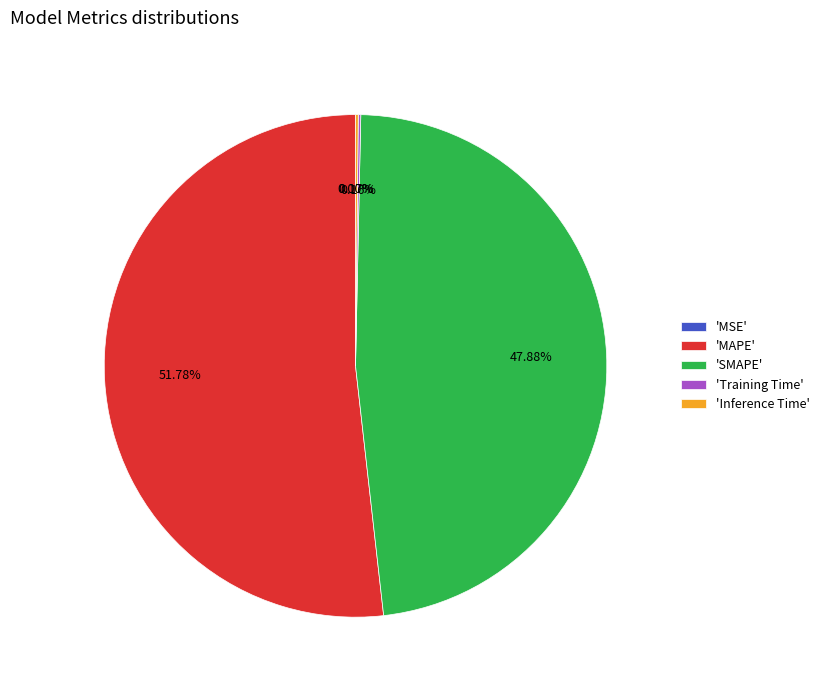

Which category has the biggest portion of the pie?

'MAPE'